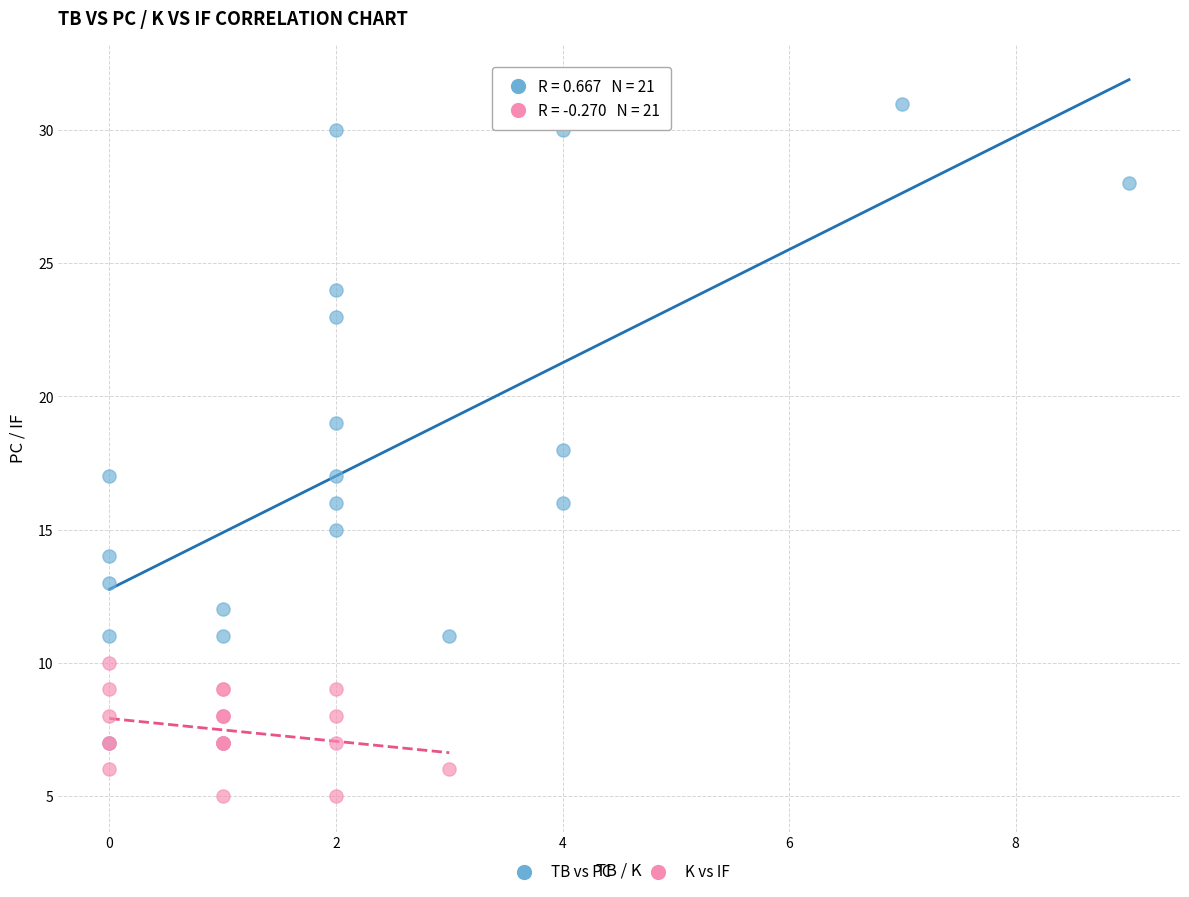

Which series contains the highest Y value?

TB vs PC